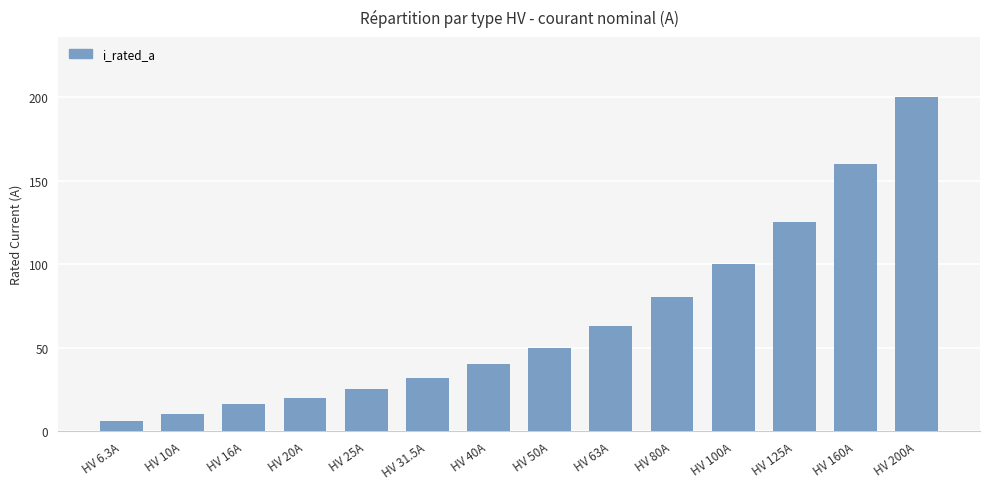

What is the minimum value shown in the chart?

6.3